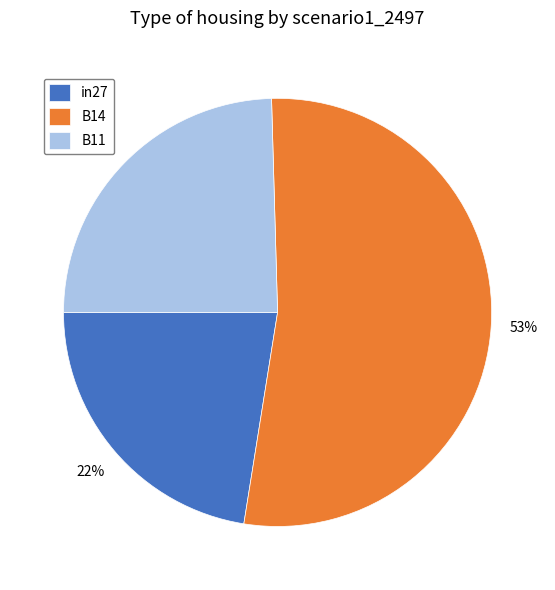

What is the smallest slice in the pie chart?

in27